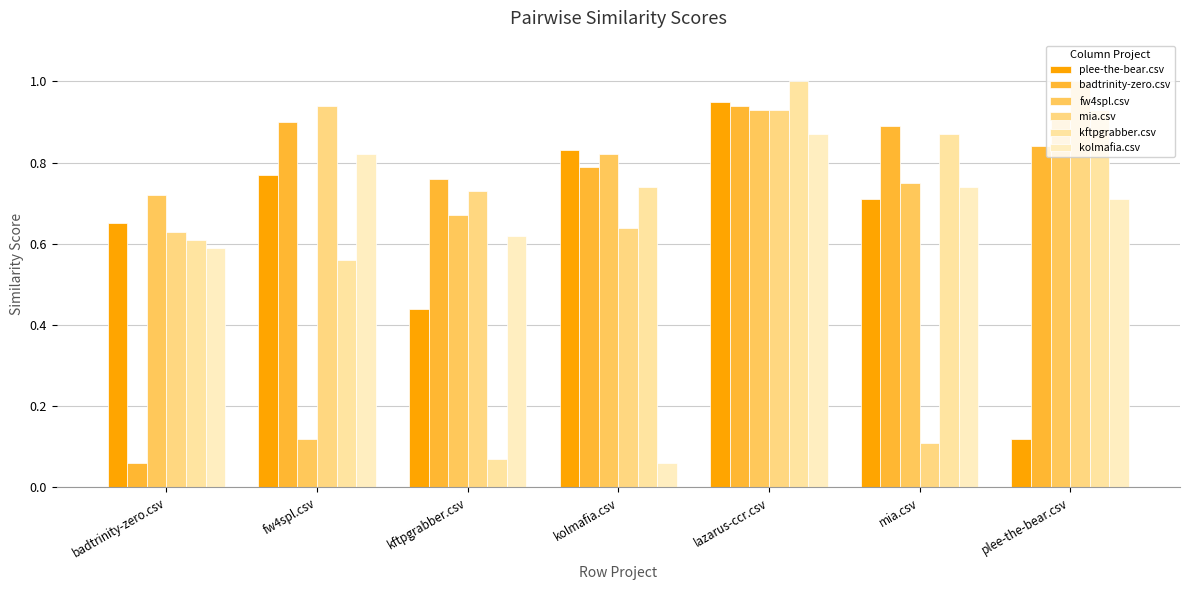

Which label corresponds to the largest value in the chart?

plee-the-bear.csv